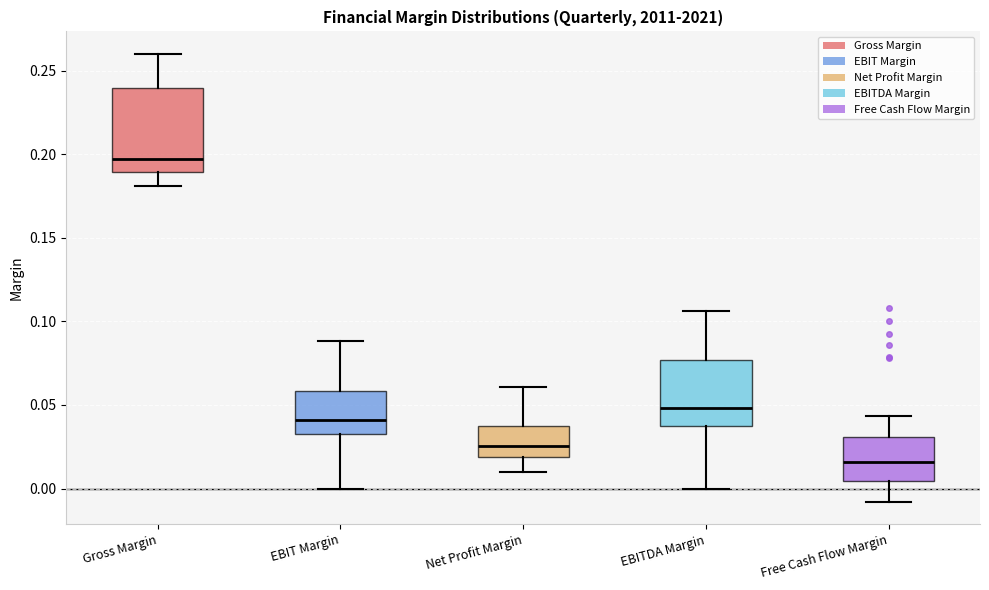

Where does the upper whisker of the box for Net Profit Margin end on the y-axis? The values are not printed on the chart, so give them approximately, as read against the axis.

0.060